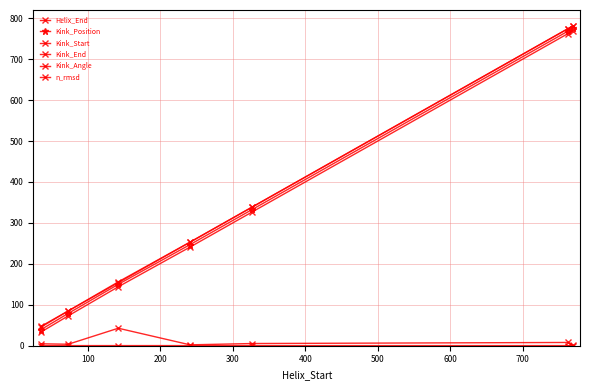

What is the average value of the Kink_End series?

347.6